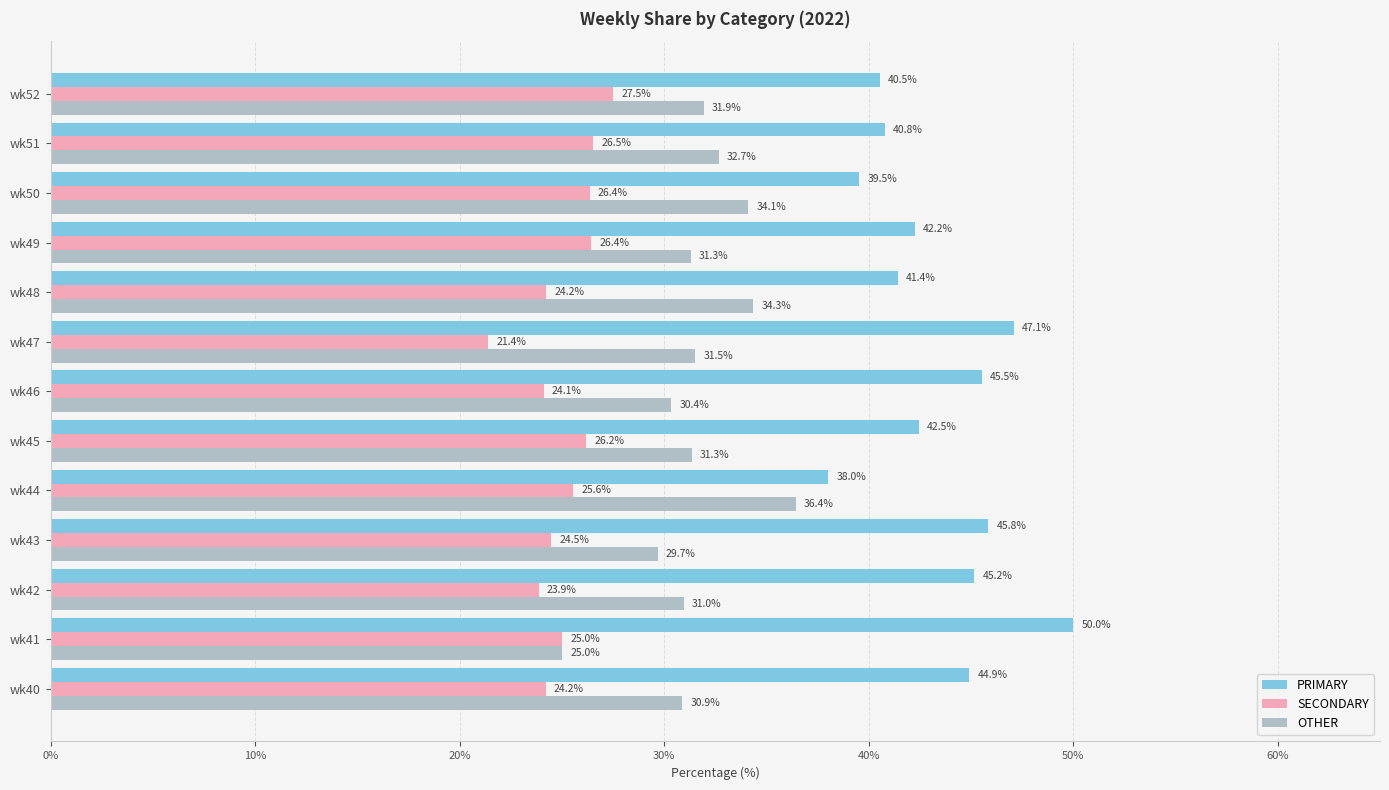

At how many categories does at least one series exceed 21?

13